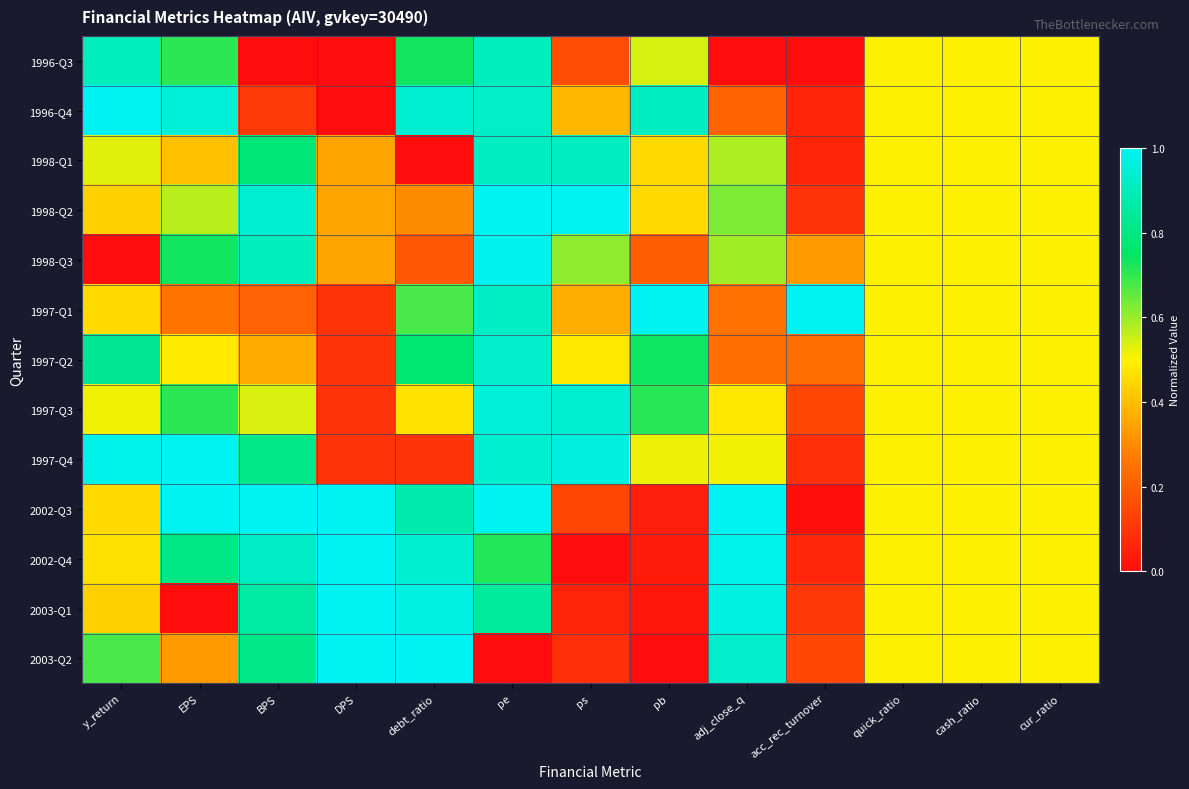

Between pb and adj_close_q, which series saw the biggest shift?

2002-Q3